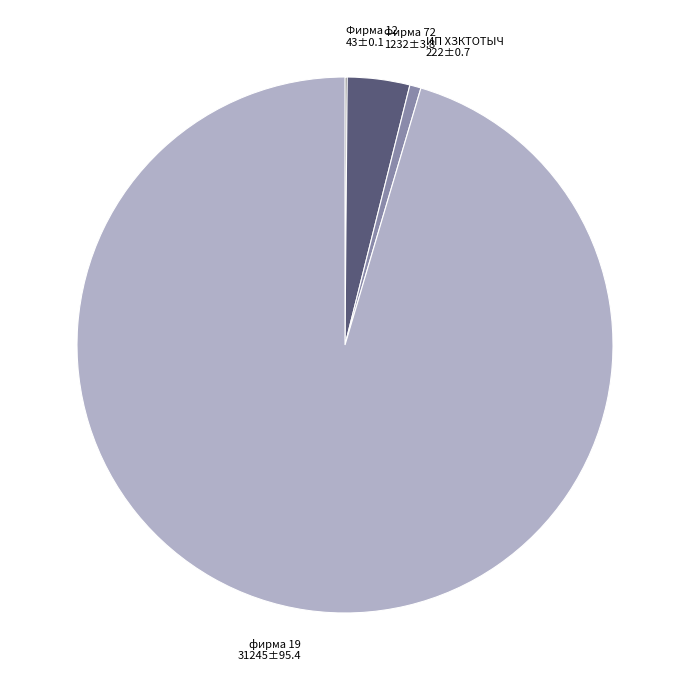

Is there a majority slice in this chart?

Yes